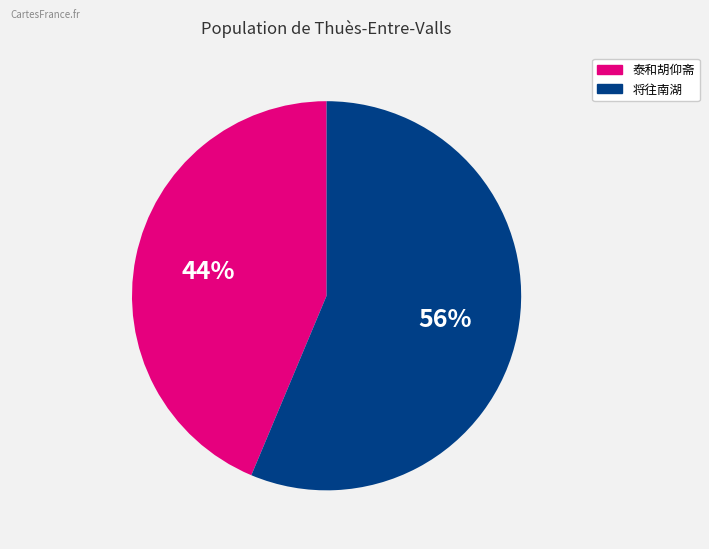

Which category accounts for the majority?

将往南湖